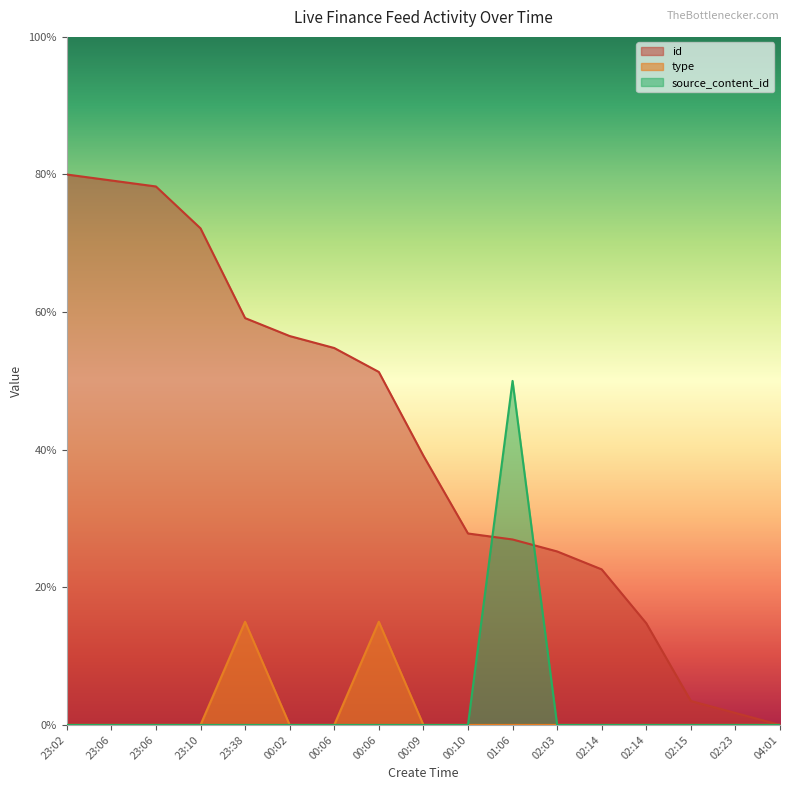

At which category does the chart reach its minimum across all series?

04:01